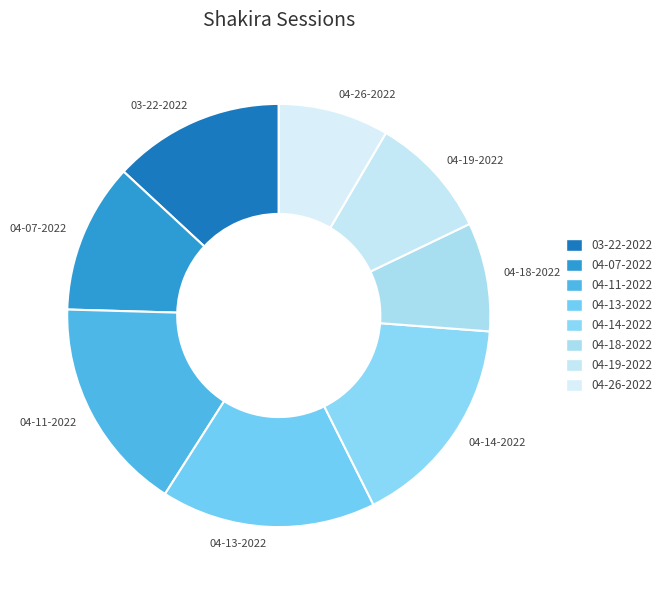

Is 04-14-2022 the majority of the pie?

No